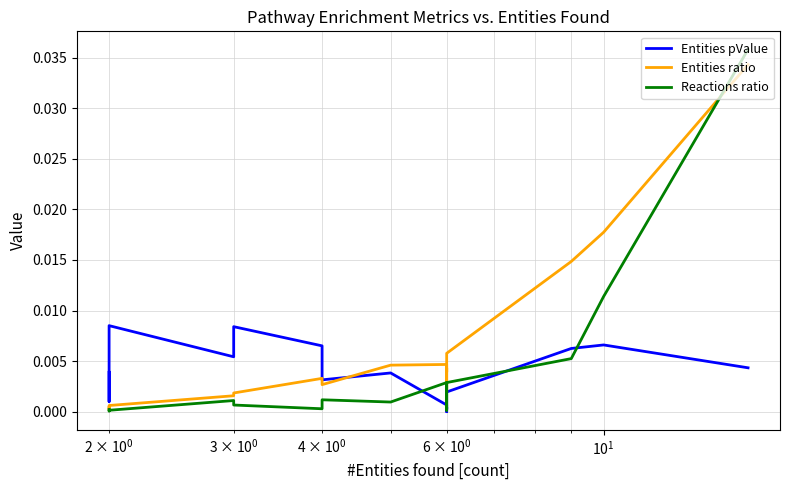

Is the value of Reactions ratio at $\mathdefault{10^{2}}$ greater than the value of Entities ratio at $\mathdefault{10^{1}}$?

Yes